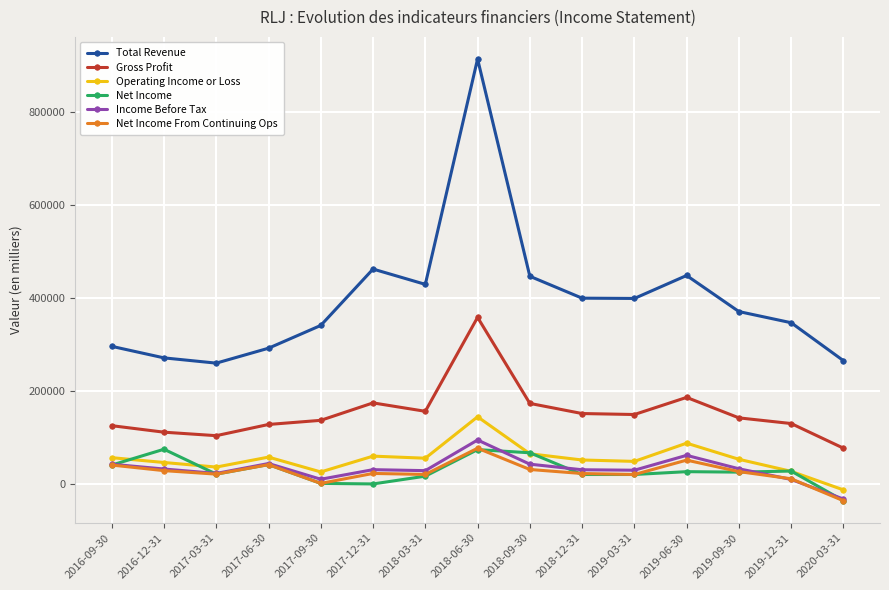

What is the label of the 9th point from the right?

2018-03-31